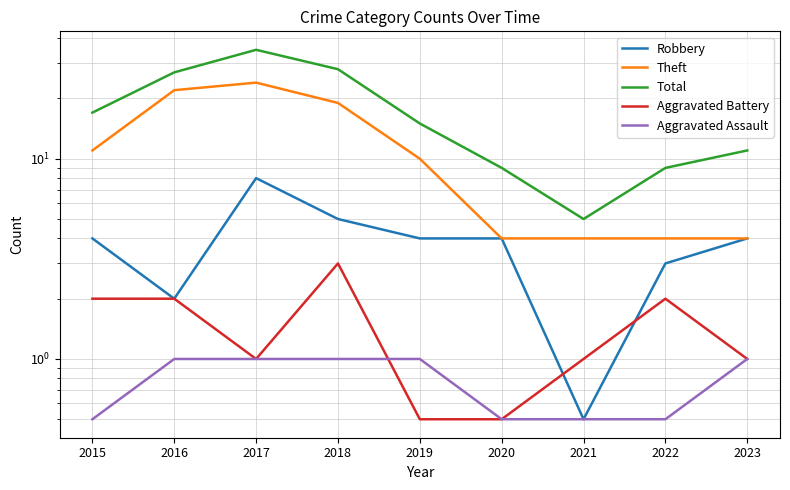

Reading left to right, extract all data points from this chart.

Robbery: 4.0	2.0	8.0	5.0	4.0	4.0	0.5	3.0	4.0
Theft: 11.0	22.0	24.0	19.0	10.0	4.0	4.0	4.0	4.0
Total: 17.0	27.0	35.0	28.0	15.0	9.0	5.0	9.0	11.0
Aggravated Battery: 2.0	2.0	1.0	3.0	0.5	0.5	1.0	2.0	1.0
Aggravated Assault: 0.5	1.0	1.0	1.0	1.0	0.5	0.5	0.5	1.0